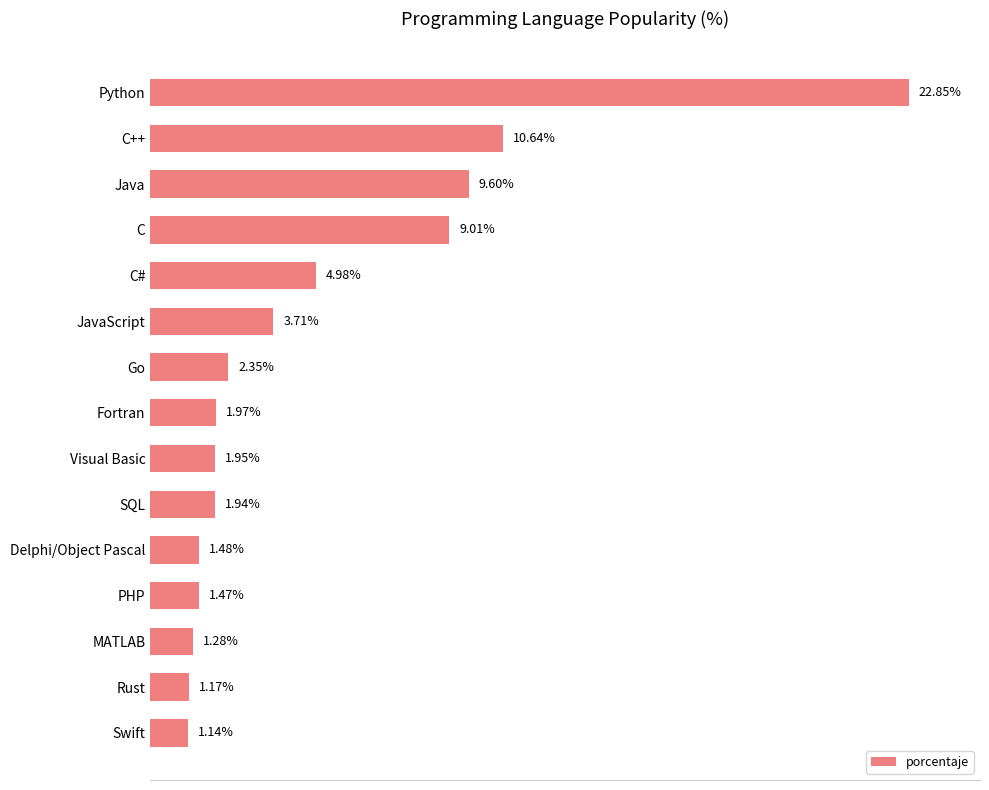

List the labels in order of value, smallest first.

Swift, Rust, MATLAB, PHP, Delphi/Object Pascal, SQL, Visual Basic, Fortran, Go, JavaScript, C#, C, Java, C++, Python